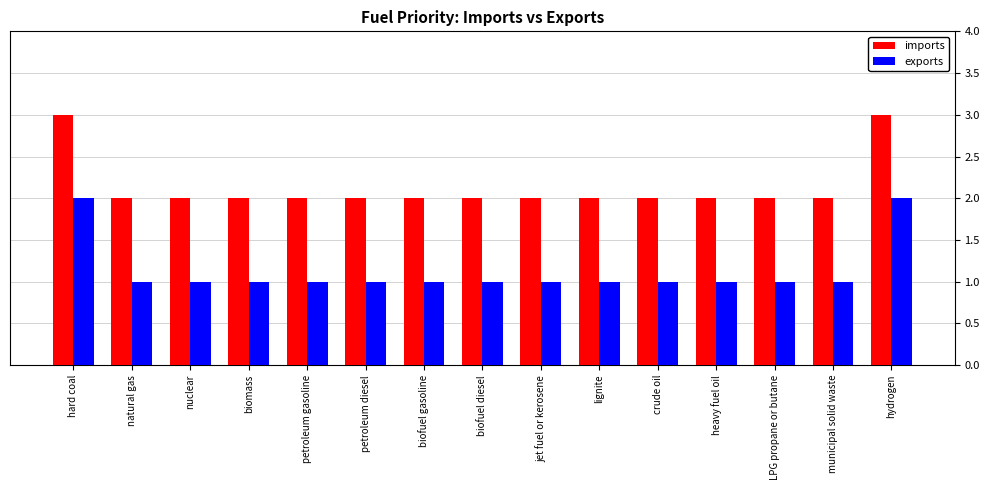

Is it true that imports equals 3 at lignite?

False